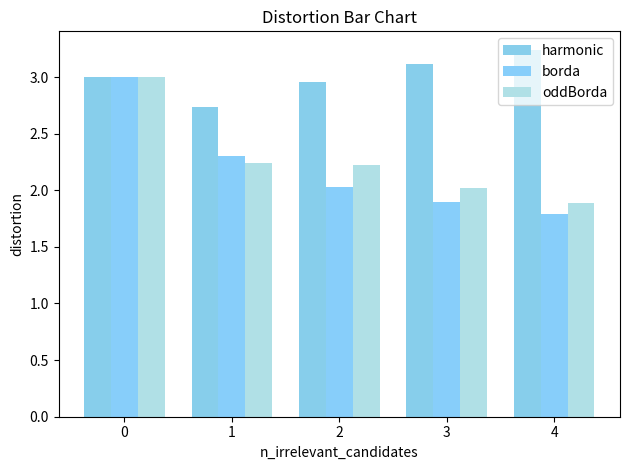

What are all the series names shown in the legend?

harmonic, borda, oddBorda